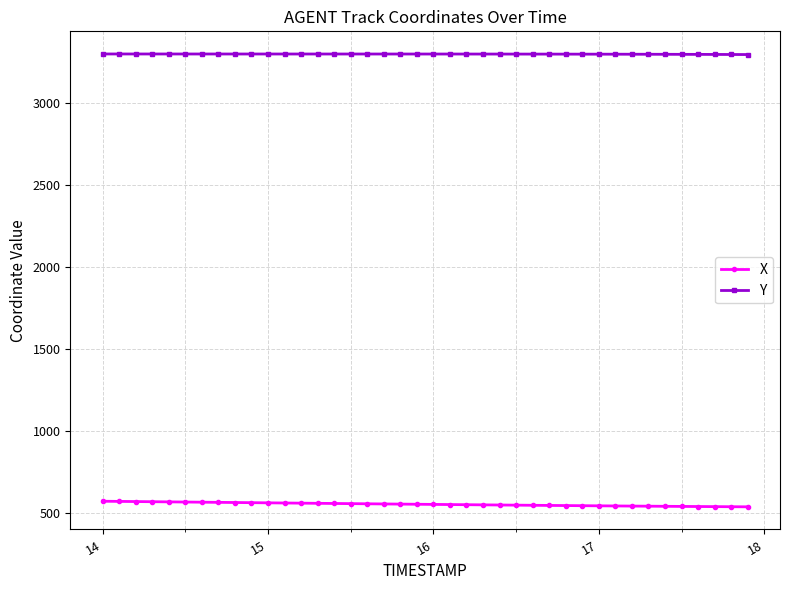

Count the number of data series in this chart.

2